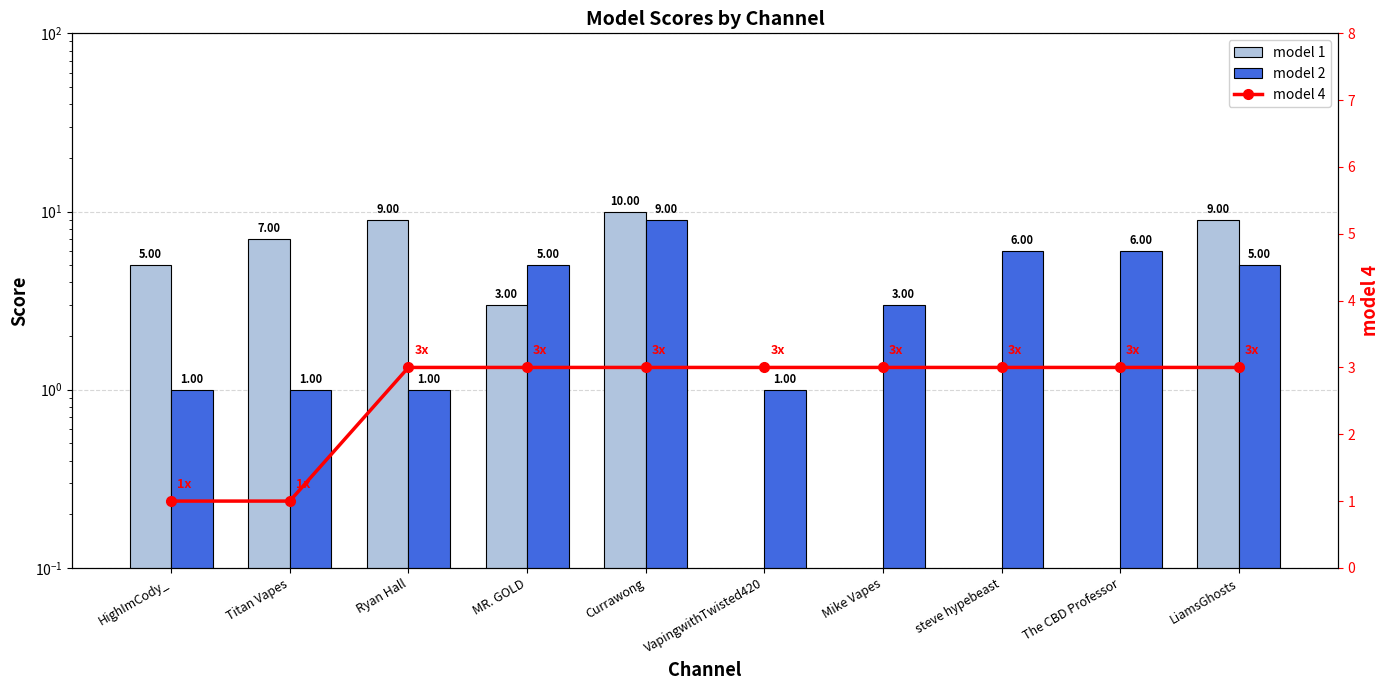

What is the difference between the highest and lowest values at Titan Vapes?

6